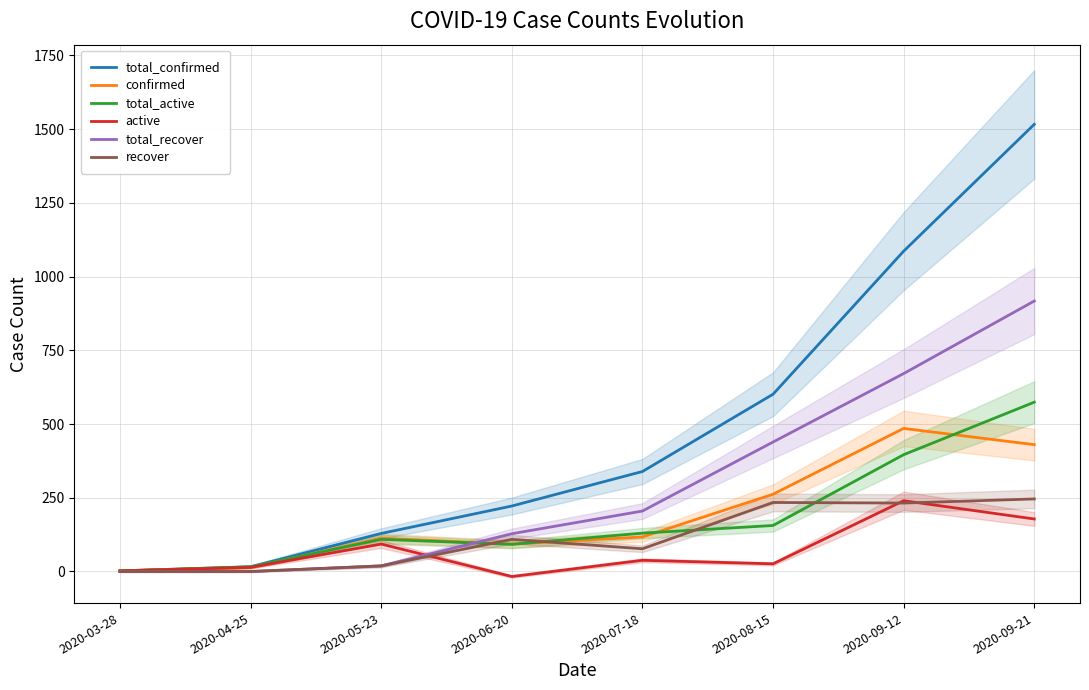

True or false: confirmed and active cross at least once.

False